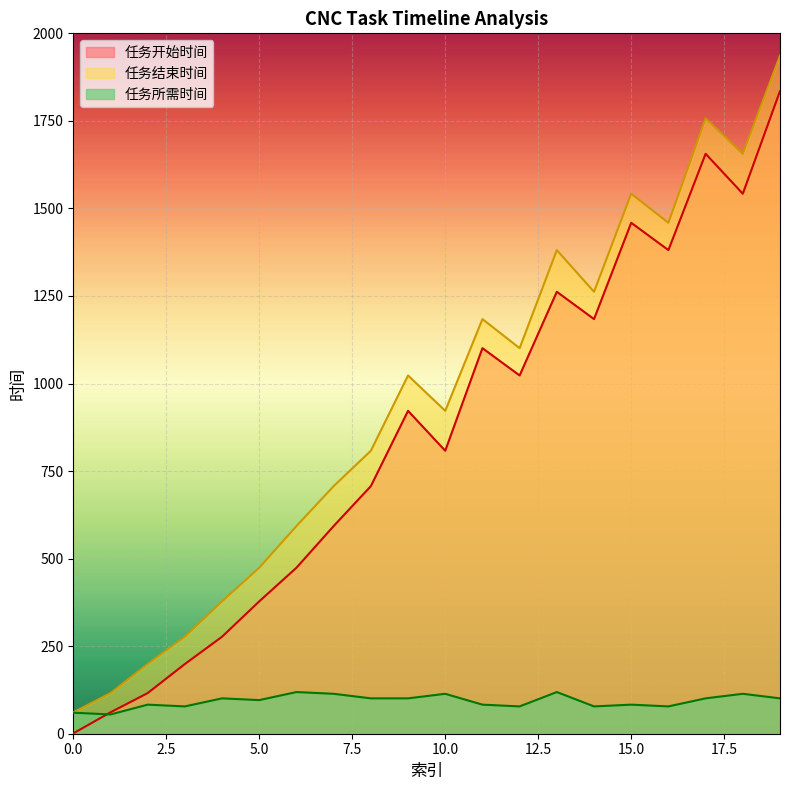

At which category is the sum across all series the highest?

19